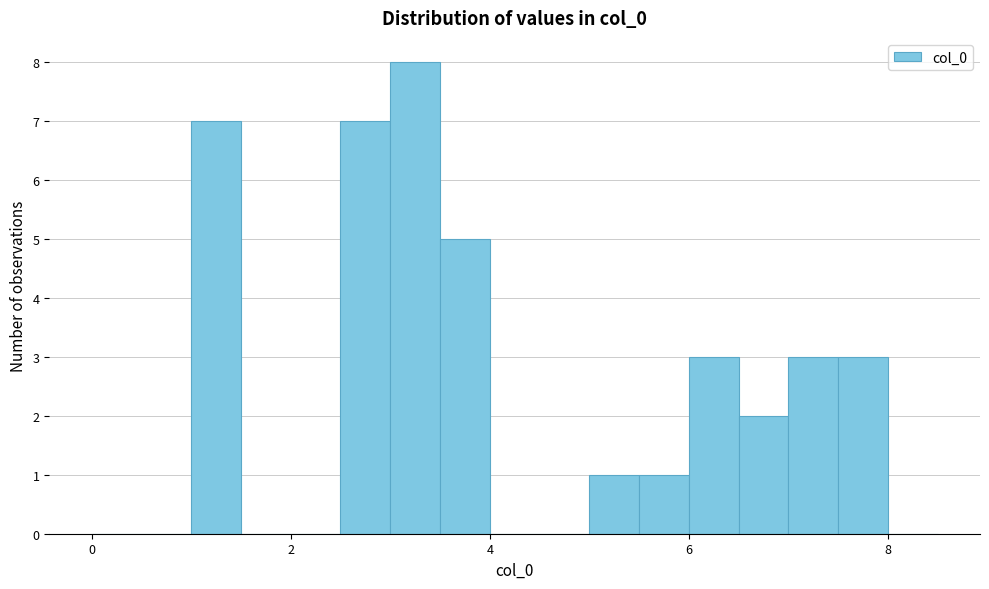

Around what value on the x-axis is the tallest bar? Give the approximate position of its centre, as read against the axis.

3.2